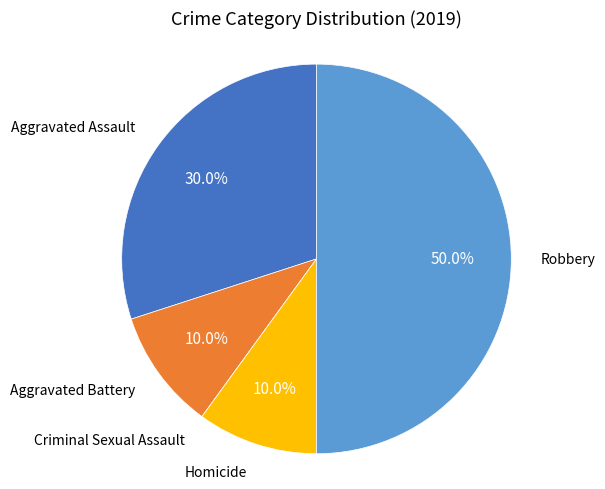

The Homicide slice represents 10% of the pie. True or false?

True